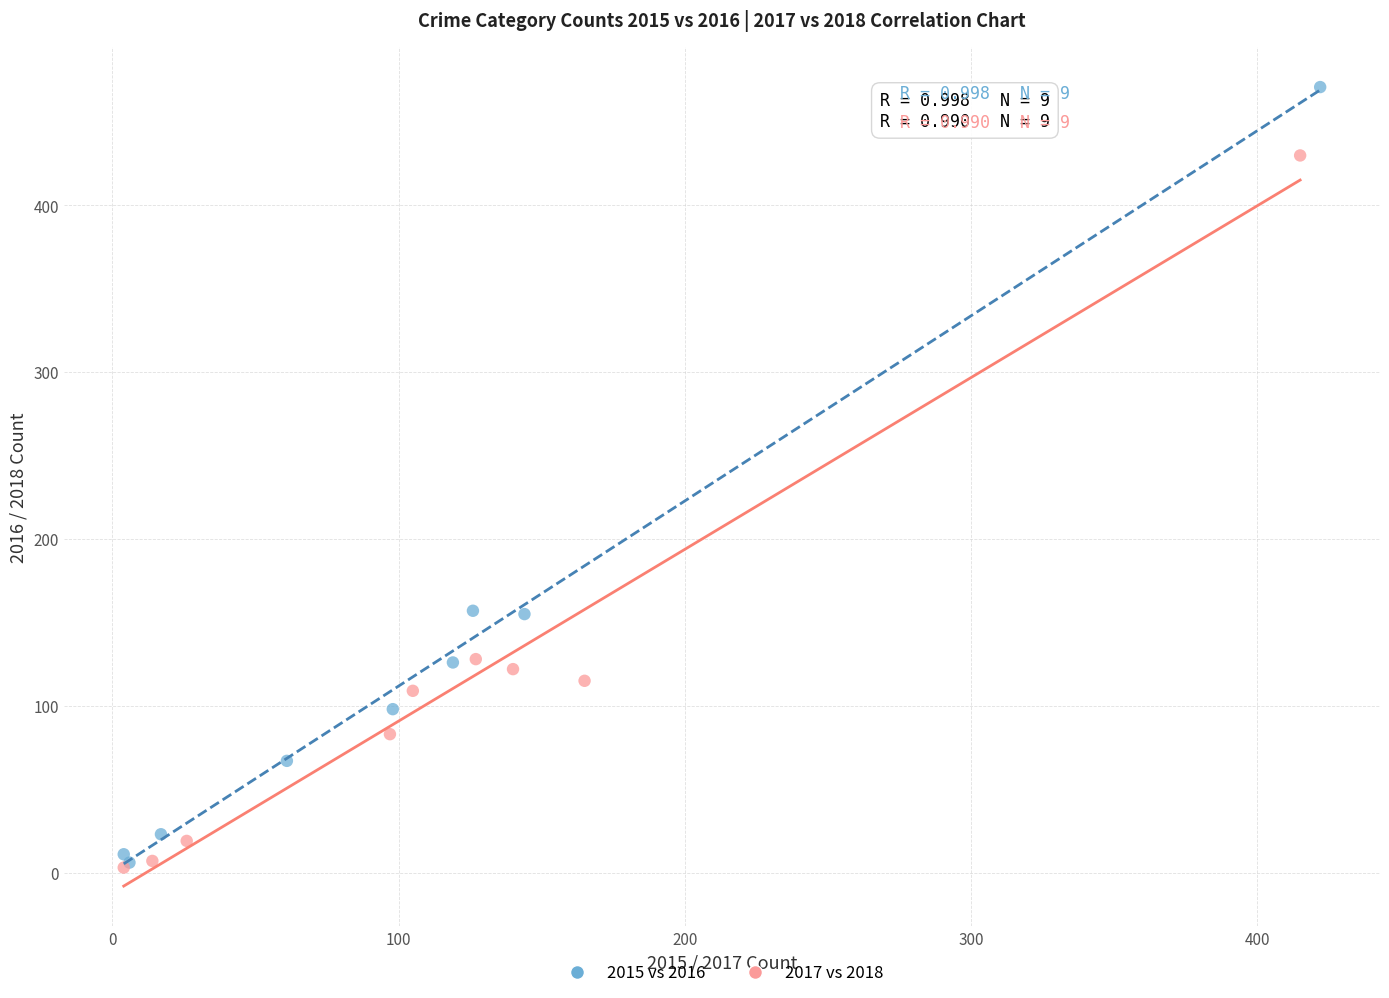

Which series has the largest Y range (max minus min)?

2015 vs 2016